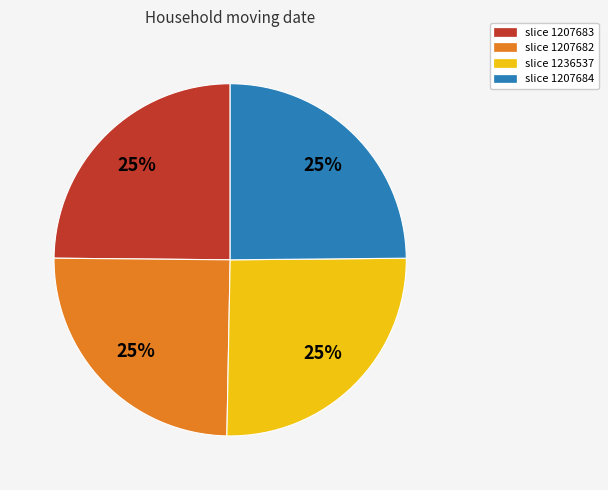

Is there any slice that represents more than half of the pie?

No